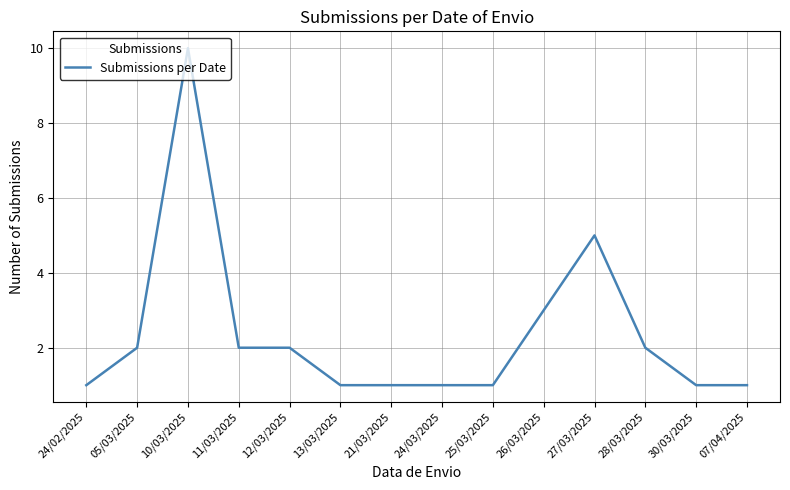

Does the chart display data point markers on the line(s)?

No